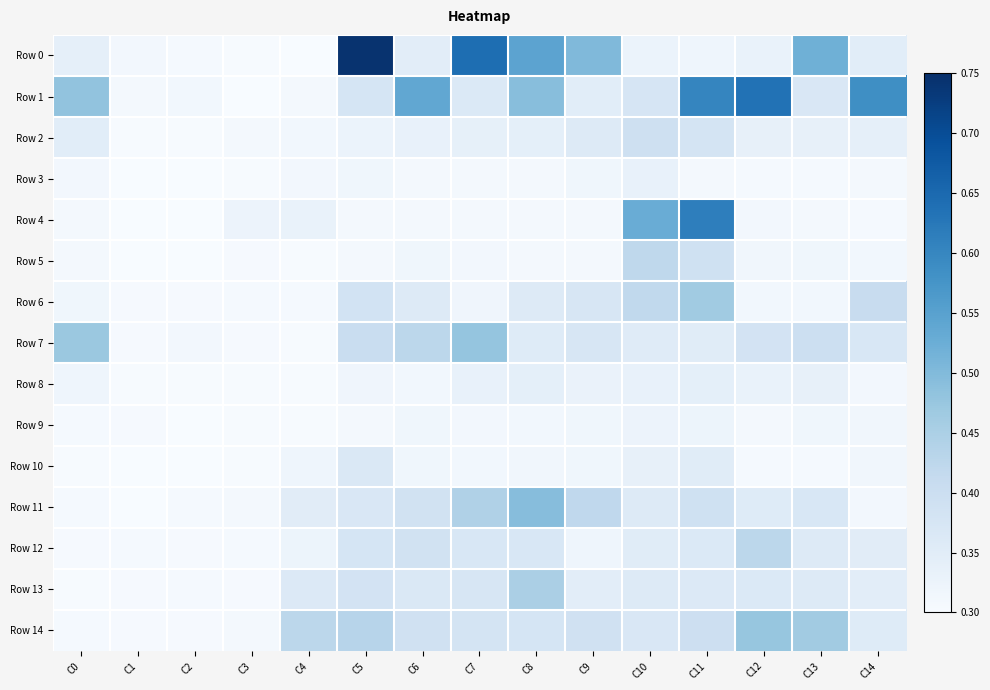

Reading right to left, list all the values displayed in this chart.

Row 0: C14=0.3	C13=0.5	C12=0.3	C11=0.3	C10=0.3	C9=0.5	C8=0.5	C7=0.6	C6=0.3	C5=0.7	C4=0.3	C3=0.3	C2=0.3	C1=0.3	C0=0.3
Row 1: C14=0.6	C13=0.4	C12=0.6	C11=0.6	C10=0.4	C9=0.3	C8=0.5	C7=0.4	C6=0.5	C5=0.4	C4=0.3	C3=0.3	C2=0.3	C1=0.3	C0=0.5
Row 2: C14=0.3	C13=0.3	C12=0.3	C11=0.4	C10=0.4	C9=0.4	C8=0.3	C7=0.3	C6=0.3	C5=0.3	C4=0.3	C3=0.3	C2=0.3	C1=0.3	C0=0.3
Row 3: C14=0.3	C13=0.3	C12=0.3	C11=0.3	C10=0.3	C9=0.3	C8=0.3	C7=0.3	C6=0.3	C5=0.3	C4=0.3	C3=0.3	C2=0.3	C1=0.3	C0=0.3
Row 4: C14=0.3	C13=0.3	C12=0.3	C11=0.6	C10=0.5	C9=0.3	C8=0.3	C7=0.3	C6=0.3	C5=0.3	C4=0.3	C3=0.3	C2=0.3	C1=0.3	C0=0.3
Row 5: C14=0.3	C13=0.3	C12=0.3	C11=0.4	C10=0.4	C9=0.3	C8=0.3	C7=0.3	C6=0.3	C5=0.3	C4=0.3	C3=0.3	C2=0.3	C1=0.3	C0=0.3
Row 6: C14=0.4	C13=0.3	C12=0.3	C11=0.5	C10=0.4	C9=0.4	C8=0.4	C7=0.3	C6=0.4	C5=0.4	C4=0.3	C3=0.3	C2=0.3	C1=0.3	C0=0.3
Row 7: C14=0.4	C13=0.4	C12=0.4	C11=0.4	C10=0.4	C9=0.4	C8=0.4	C7=0.5	C6=0.4	C5=0.4	C4=0.3	C3=0.3	C2=0.3	C1=0.3	C0=0.5
Row 8: C14=0.3	C13=0.3	C12=0.3	C11=0.3	C10=0.3	C9=0.3	C8=0.3	C7=0.3	C6=0.3	C5=0.3	C4=0.3	C3=0.3	C2=0.3	C1=0.3	C0=0.3
Row 9: C14=0.3	C13=0.3	C12=0.3	C11=0.3	C10=0.3	C9=0.3	C8=0.3	C7=0.3	C6=0.3	C5=0.3	C4=0.3	C3=0.3	C2=0.3	C1=0.3	C0=0.3
Row 10: C14=0.3	C13=0.3	C12=0.3	C11=0.4	C10=0.3	C9=0.3	C8=0.3	C7=0.3	C6=0.3	C5=0.4	C4=0.3	C3=0.3	C2=0.3	C1=0.3	C0=0.3
Row 11: C14=0.3	C13=0.4	C12=0.4	C11=0.4	C10=0.4	C9=0.4	C8=0.5	C7=0.4	C6=0.4	C5=0.4	C4=0.3	C3=0.3	C2=0.3	C1=0.3	C0=0.3
Row 12: C14=0.3	C13=0.4	C12=0.4	C11=0.4	C10=0.4	C9=0.3	C8=0.4	C7=0.4	C6=0.4	C5=0.4	C4=0.3	C3=0.3	C2=0.3	C1=0.3	C0=0.3
Row 13: C14=0.3	C13=0.4	C12=0.4	C11=0.4	C10=0.4	C9=0.3	C8=0.5	C7=0.4	C6=0.4	C5=0.4	C4=0.4	C3=0.3	C2=0.3	C1=0.3	C0=0.3
Row 14: C14=0.4	C13=0.5	C12=0.5	C11=0.4	C10=0.4	C9=0.4	C8=0.4	C7=0.4	C6=0.4	C5=0.4	C4=0.4	C3=0.3	C2=0.3	C1=0.3	C0=0.3